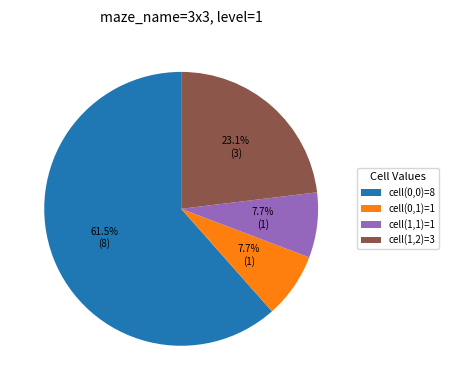

Approximately how many times larger is the value at cell(1,2)=3 compared to cell(1,1)=1?

3.0